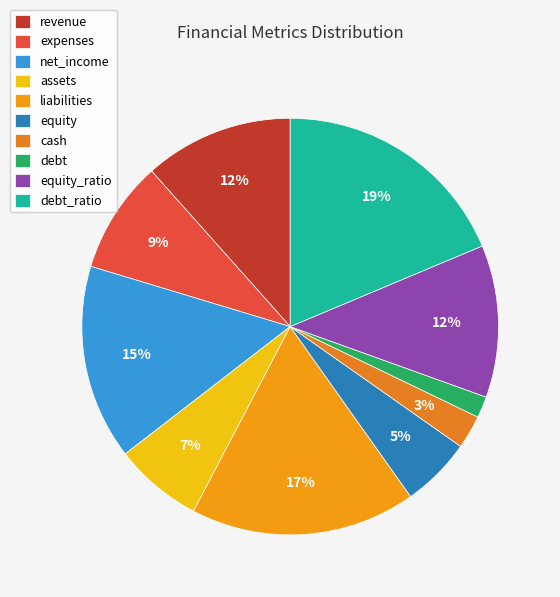

Which slice is the smallest?

debt